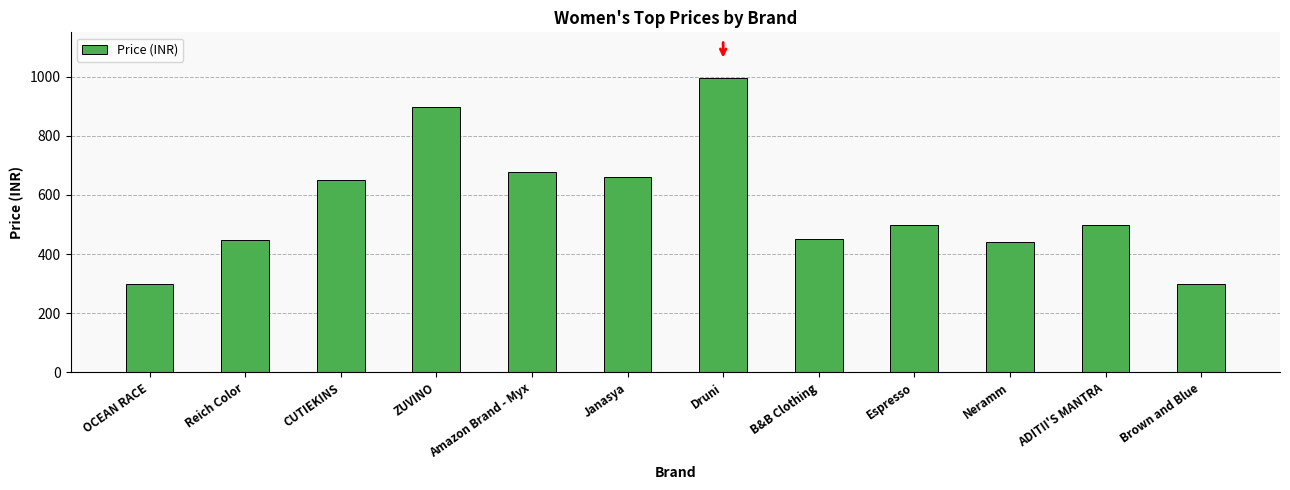

What is the sum of all values?

6816